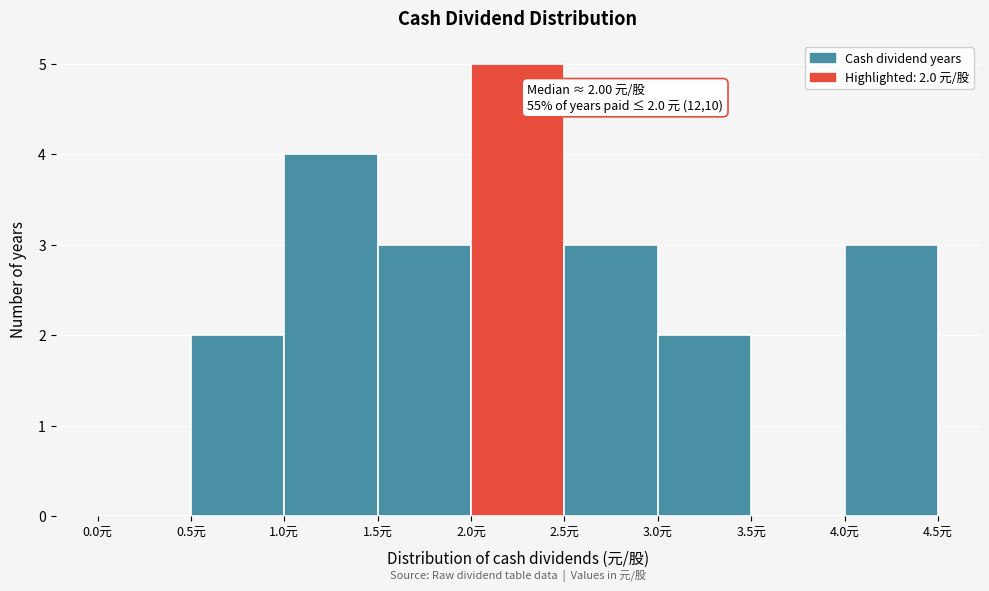

Which range on the x-axis has the tallest bar?

2.0 to 2.5